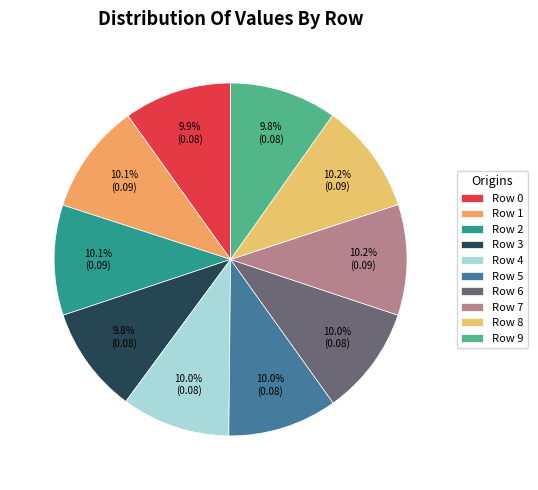

Is Row 0 the majority of the pie?

No